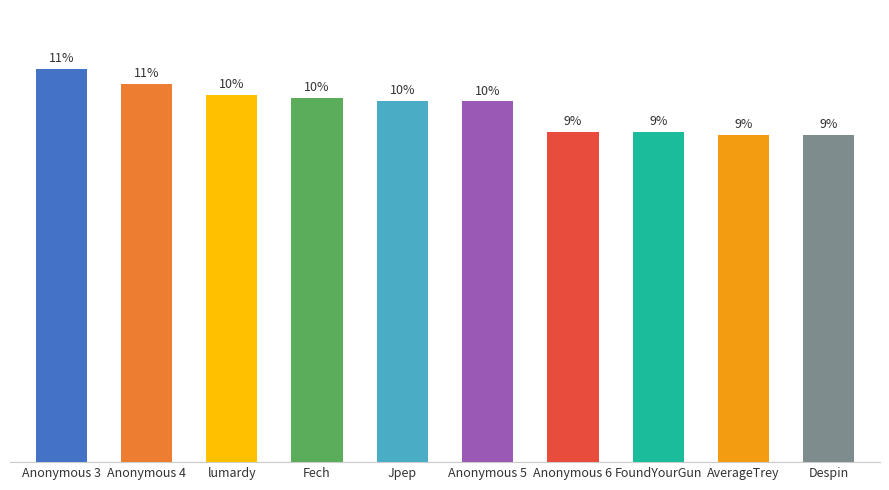

What position from the left is Despin?

10